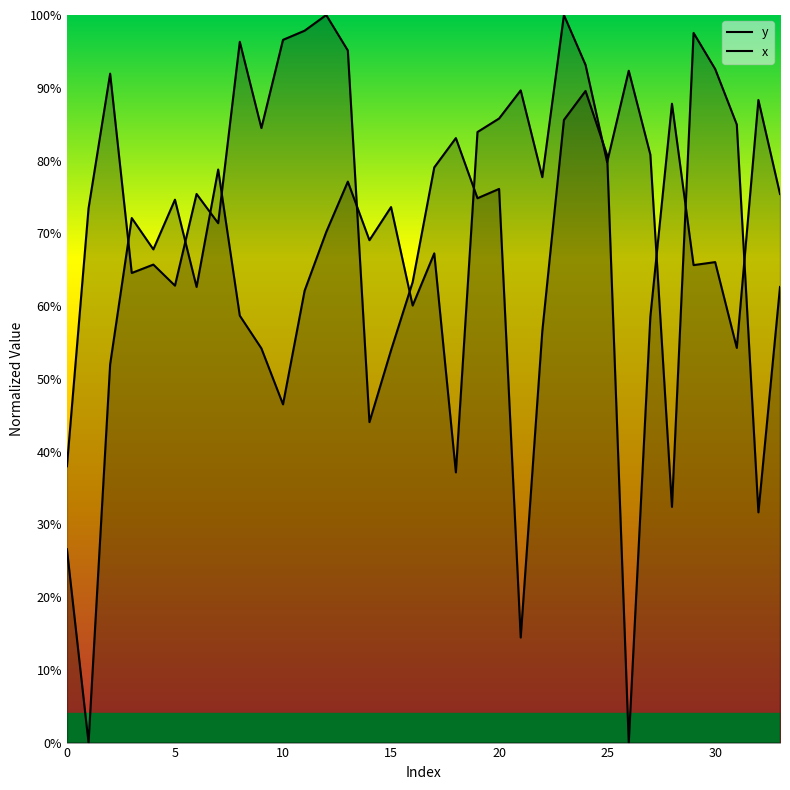

What is the difference between the second highest and minimum values in the y series?

1.0